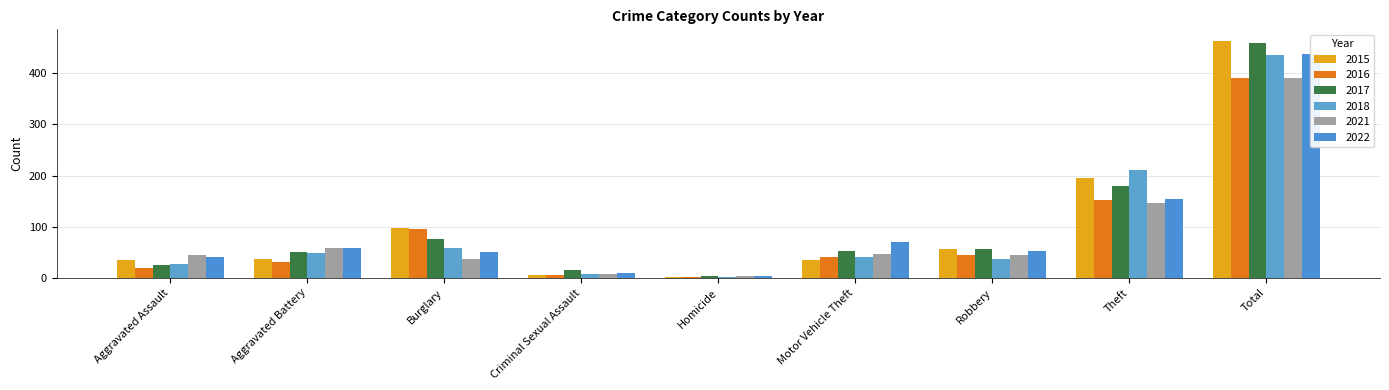

Which series has the largest range (max minus min)?

2015